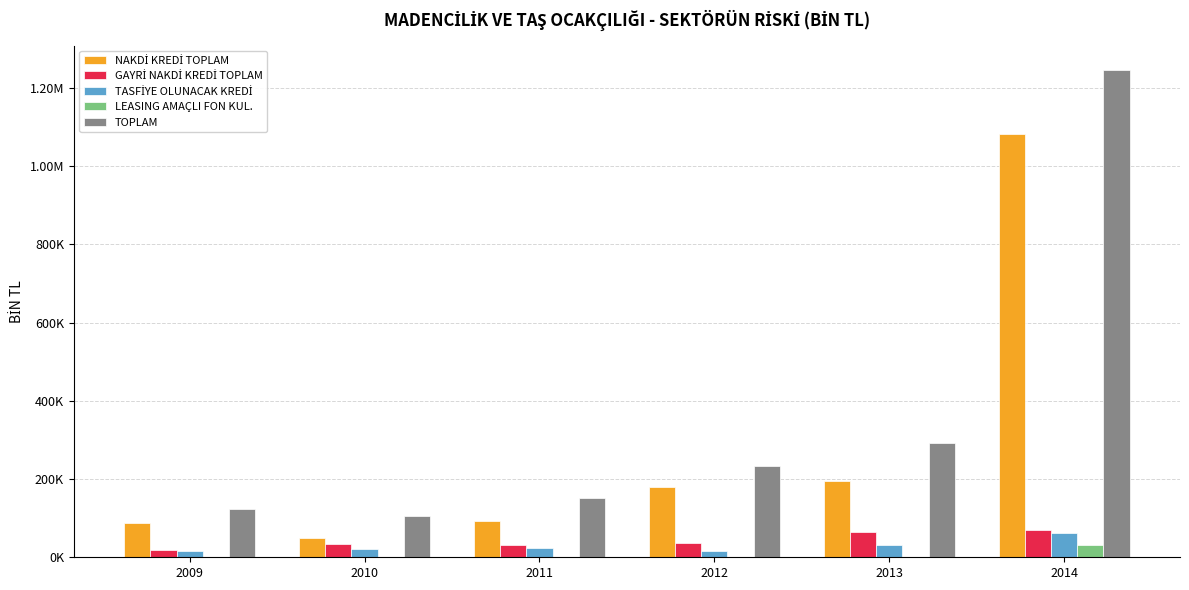

Does the chart contain stacked bars?

No